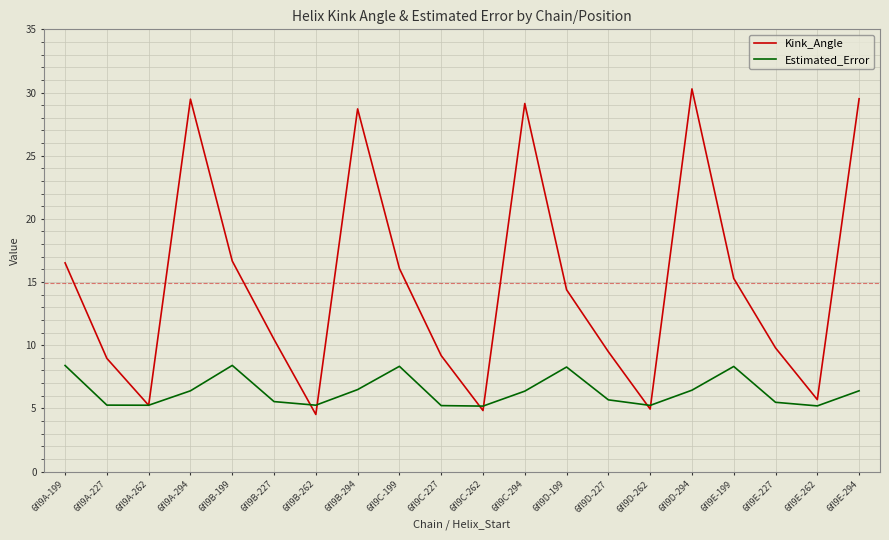

Rank the series by their average value, from lowest to highest.

Estimated_Error, Kink_Angle